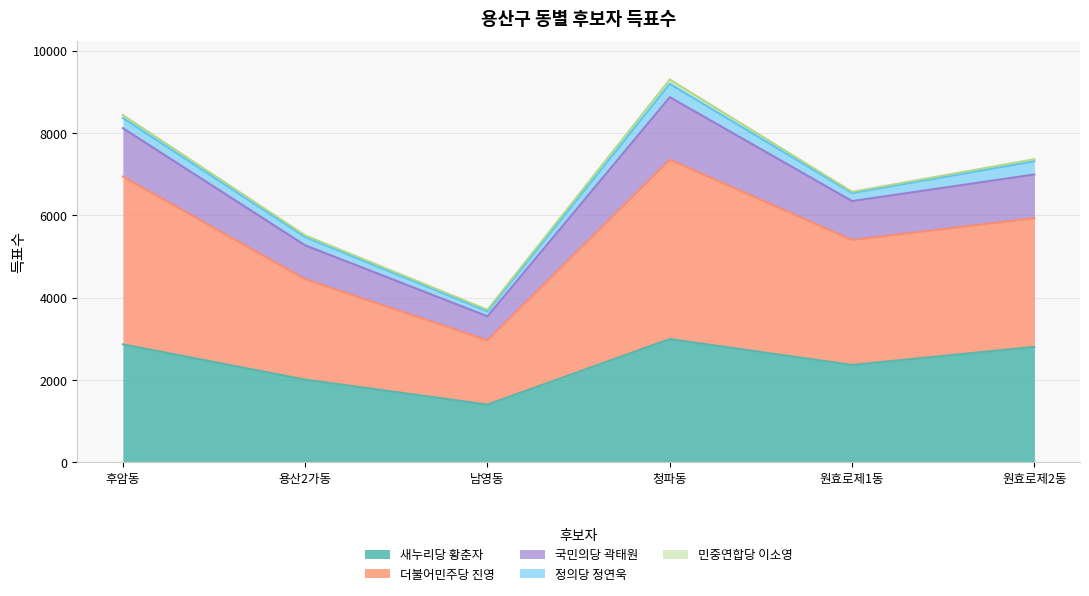

What is the total value across all series at 원효로제1동?

6573